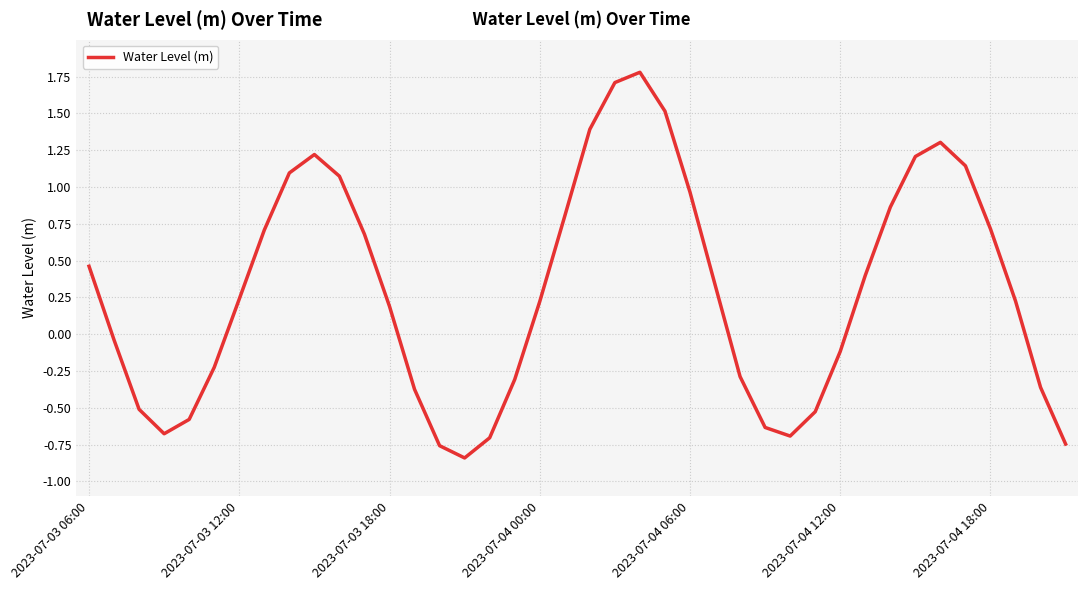

True or false: the data has more than 2 interior local peaks.

True